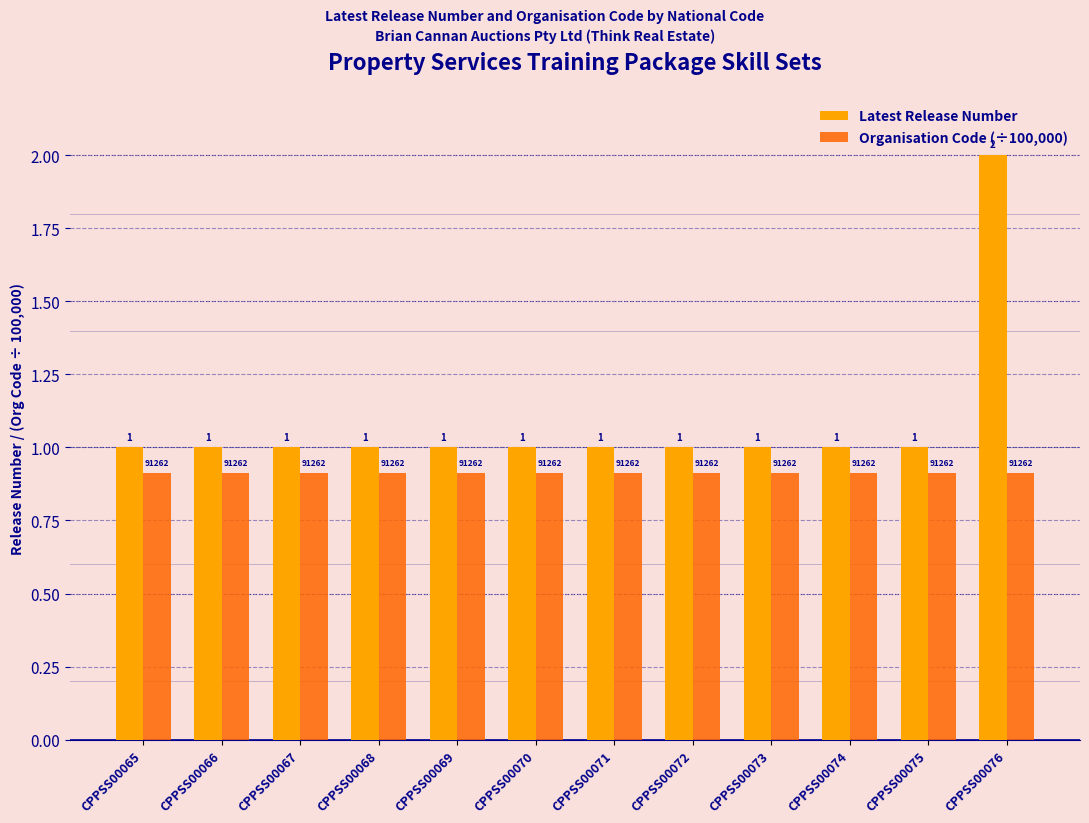

What is the difference between the highest and lowest values at CPPSS00072?

0.1